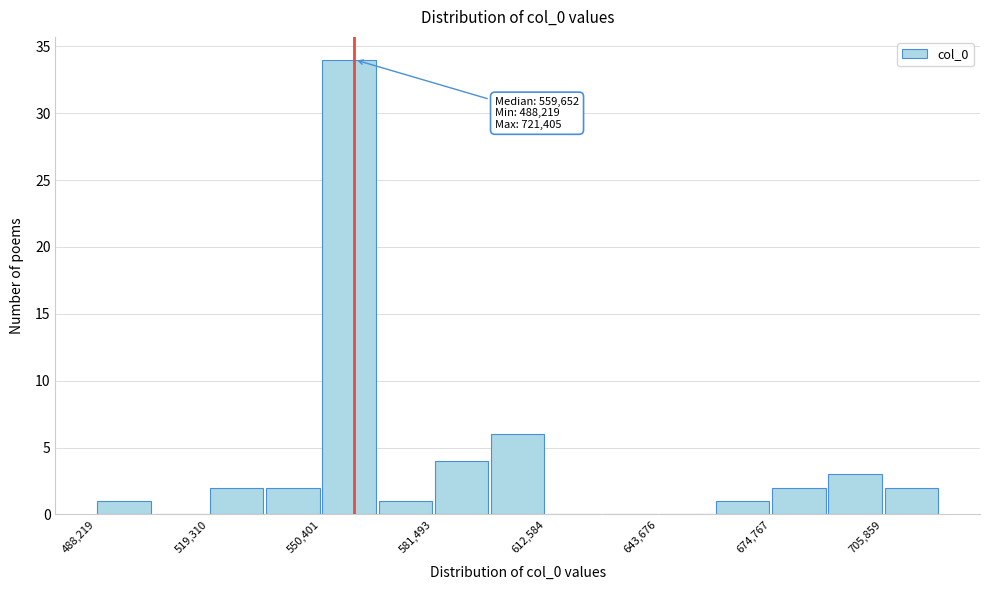

Read against the x-axis, roughly where is the centre of the tallest bar?

560000